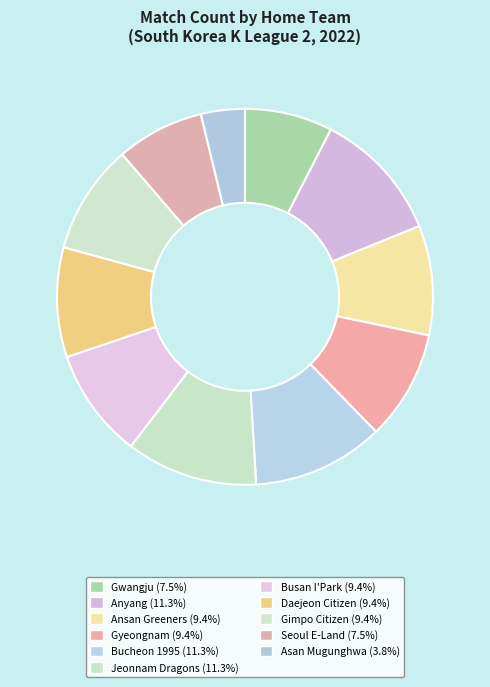

How many segments does this pie chart have?

11